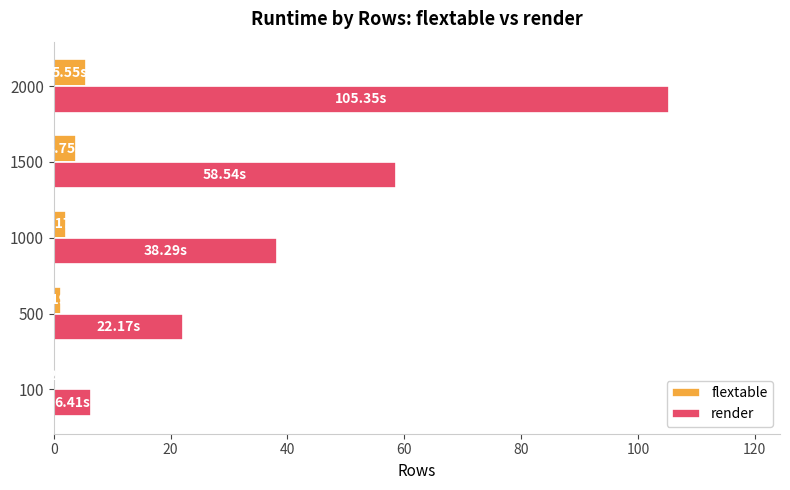

Which series has the largest total across all categories?

render